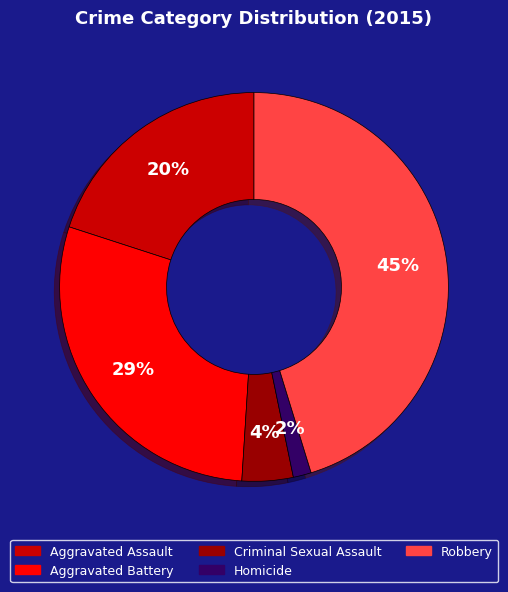

What is the ratio of the value at Robbery to the value at Aggravated Battery?

1.6